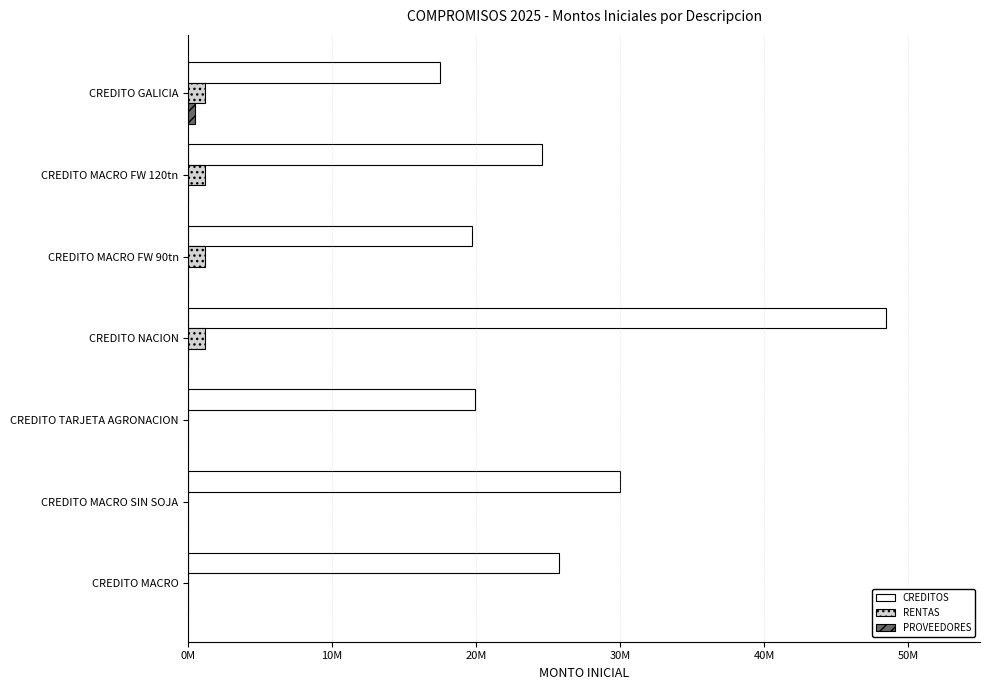

Reading left to right, list all the values displayed in this chart.

CREDITOS: 17500000	24550000	19730000	48500000	19900000	30000000	25762930
RENTAS: 1153000	1153000	1153000	1153000	0	0	0
PROVEEDORES: 500000	0	0	0	0	0	0